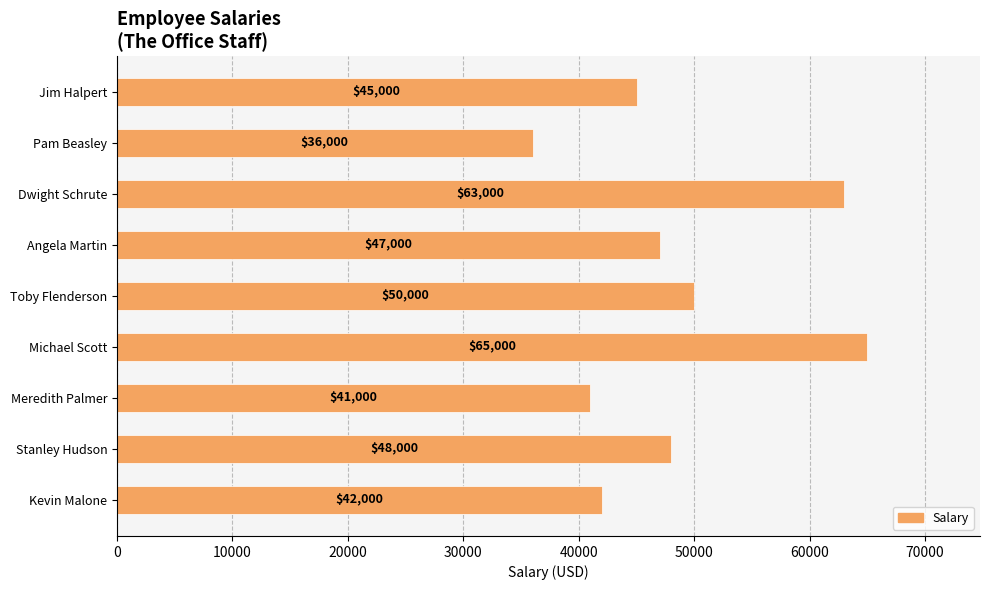

Reading top to bottom, transcribe all the data shown in this chart.

Jim Halpert=45000	Pam Beasley=36000	Dwight Schrute=63000	Angela Martin=47000	Toby Flenderson=50000	Michael Scott=65000	Meredith Palmer=41000	Stanley Hudson=48000	Kevin Malone=42000